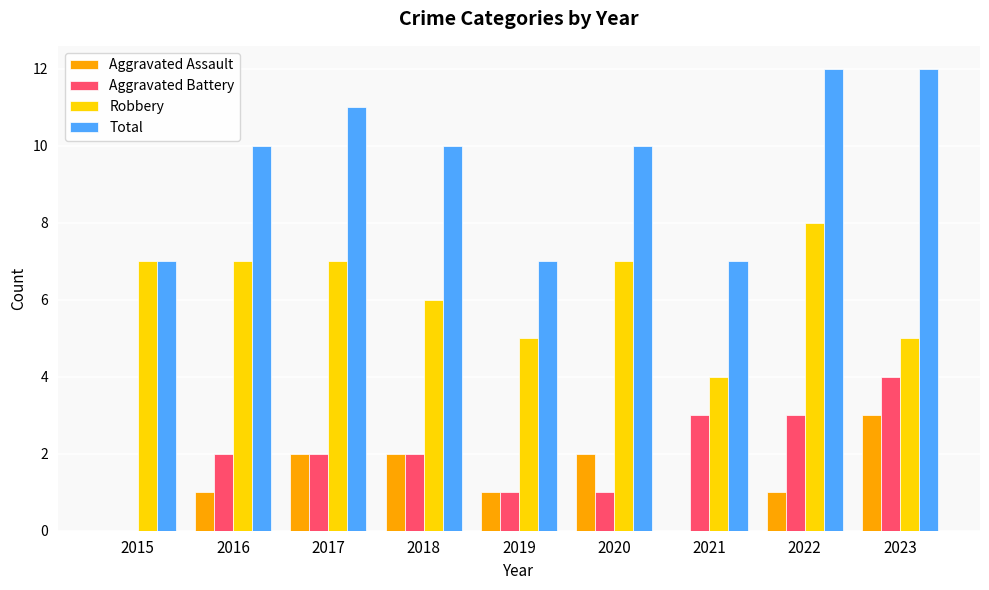

What is the sum of the Total values at 2016 and 2018?

20